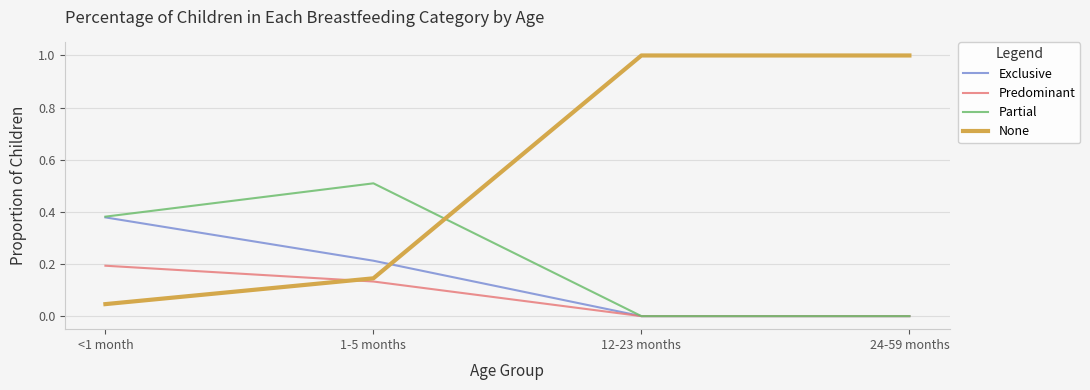

Which series has the largest range (max minus min)?

None